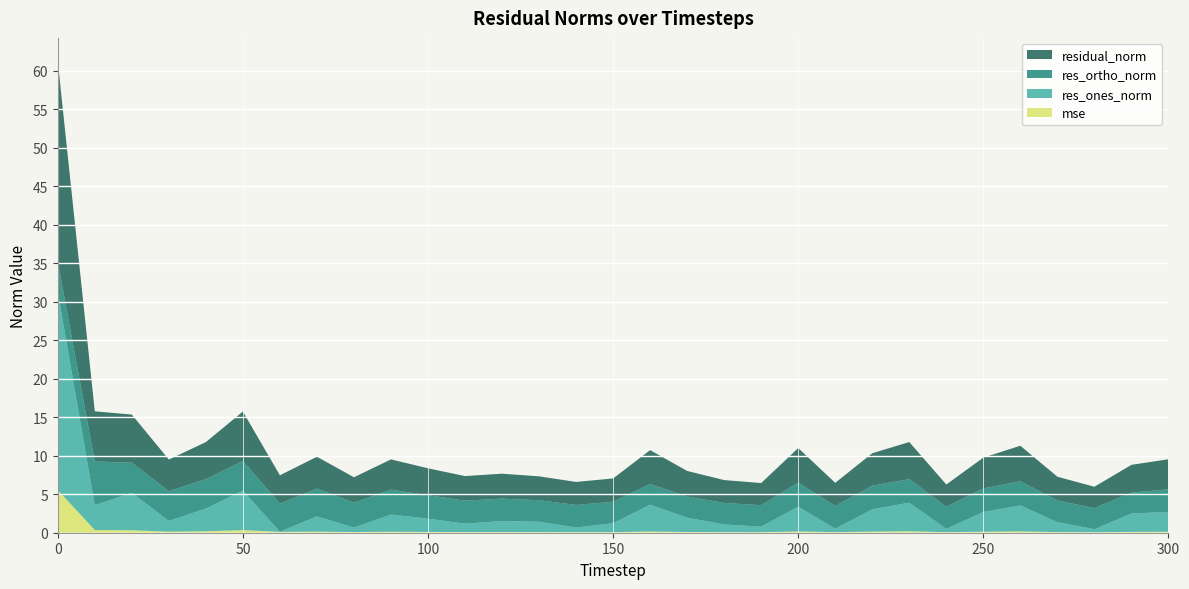

Reading left to right, transcribe all the data shown in this chart.

mse: 0=5.6	10=0.3	20=0.3	30=0.1	40=0.2	50=0.3	60=0.1	70=0.1	80=0.1	90=0.1	100=0.1	110=0.1	120=0.1	130=0.1	140=0.1	150=0.1	160=0.2	170=0.1	180=0.1	190=0.1	200=0.2	210=0.1	220=0.1	230=0.2	240=0.1	250=0.1	260=0.2	270=0.1	280=0.1	290=0.1	300=0.1
res_ones_norm: 0=25.7	10=3.2	20=4.9	30=1.4	40=3.0	50=5.1	60=0.0	70=2.0	80=0.6	90=2.2	100=1.7	110=1.1	120=1.4	130=1.3	140=0.6	150=1.2	160=3.5	170=1.9	180=1.0	190=0.7	200=3.2	210=0.5	220=2.9	230=3.7	240=0.4	250=2.6	260=3.4	270=1.3	280=0.4	290=2.4	300=2.6
res_ortho_norm: 0=3.9	10=5.7	20=3.9	30=3.9	40=3.8	50=3.9	60=3.7	70=3.6	80=3.2	90=3.2	100=3.0	110=3.0	120=2.9	130=2.8	140=2.9	150=2.8	160=2.7	170=2.7	180=2.8	190=2.8	200=3.1	210=3.0	220=3.1	230=3.1	240=2.9	250=3.1	260=3.2	270=2.8	280=2.7	290=2.7	300=2.9
residual_norm: 0=26.0	10=6.5	20=6.2	30=4.1	40=4.8	50=6.4	60=3.7	70=4.1	80=3.3	90=3.9	100=3.5	110=3.2	120=3.2	130=3.1	140=3.0	150=3.0	160=4.4	170=3.3	180=3.0	190=2.9	200=4.5	210=3.0	220=4.2	230=4.8	240=2.9	250=4.0	260=4.6	270=3.1	280=2.8	290=3.6	300=3.9